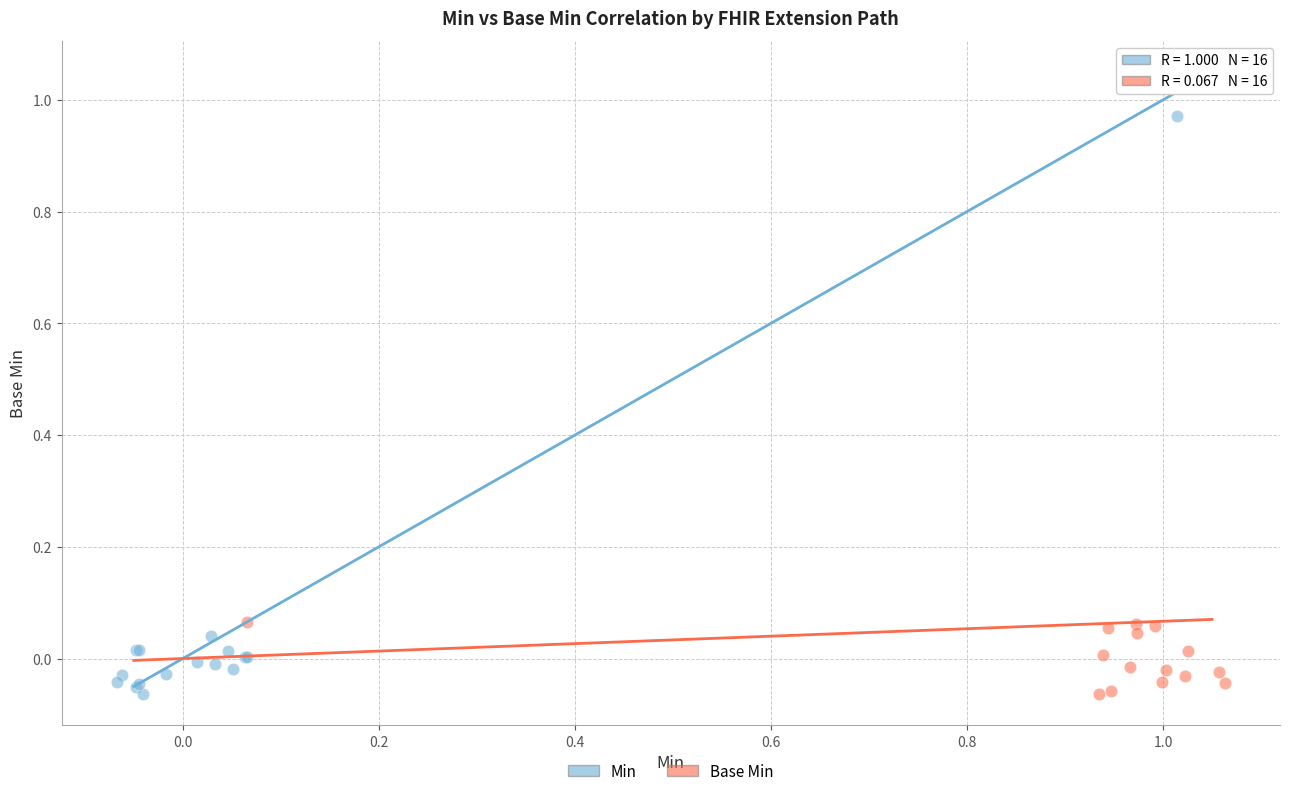

What are all the series names shown in the legend?

Min, Base Min